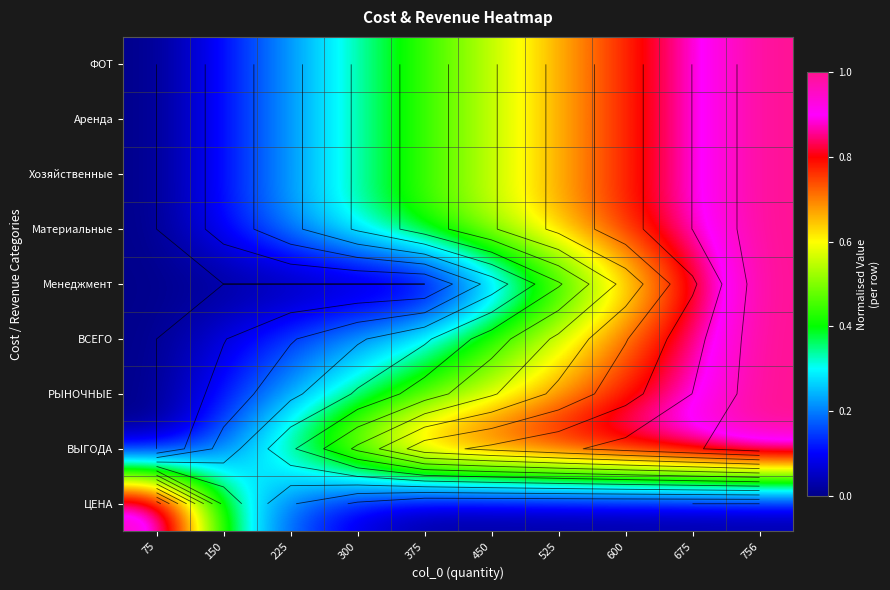

True or false: Хозяйственные has a value of 0.4 at 375.

True